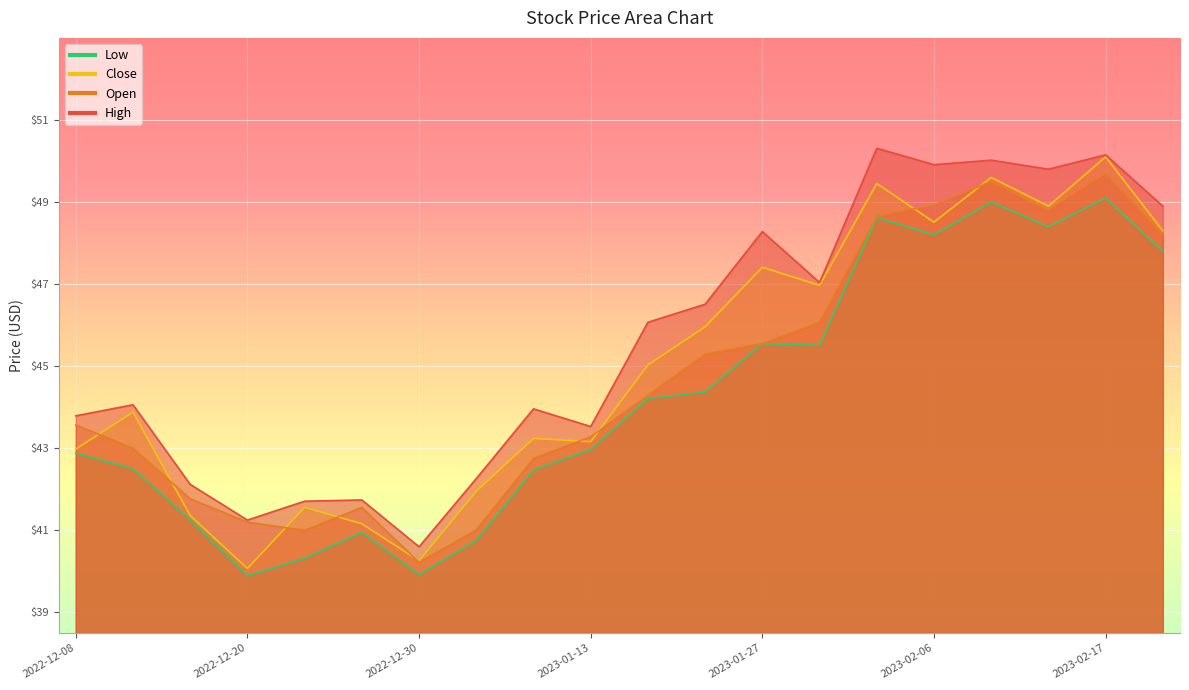

What is the sum of the Close values at 2023-01-31 and 2022-12-23?

88.5